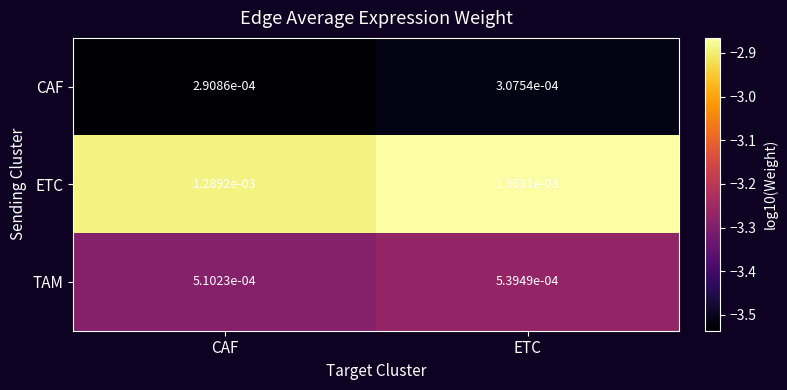

Which series has the largest range (max minus min)?

ETC